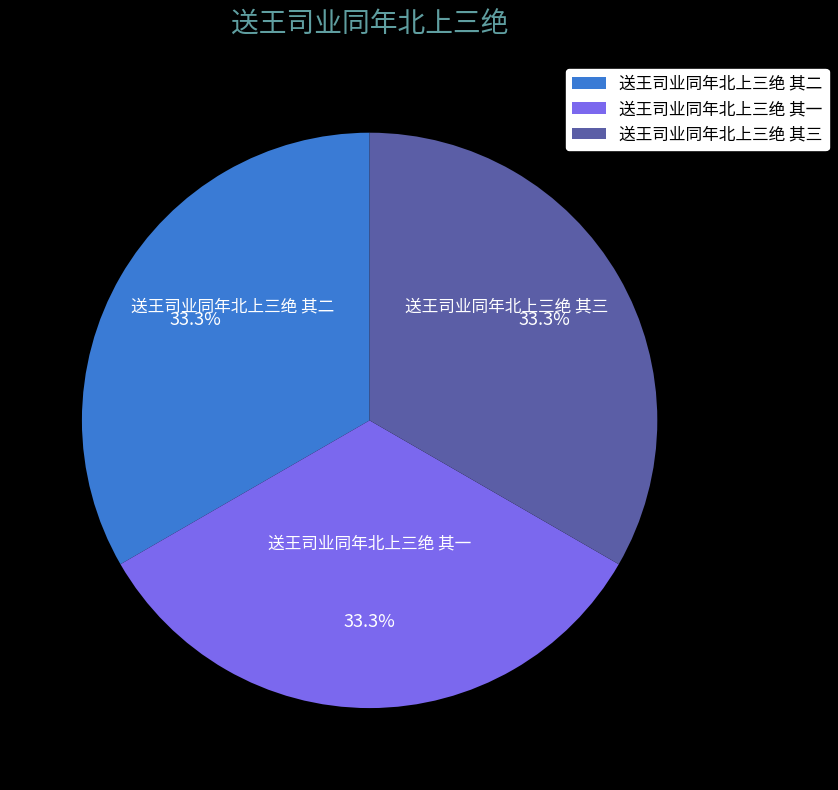

What is the ratio of the value at 送王司业同年北上三绝 其三 to the value at 送王司业同年北上三绝 其二?

1.0